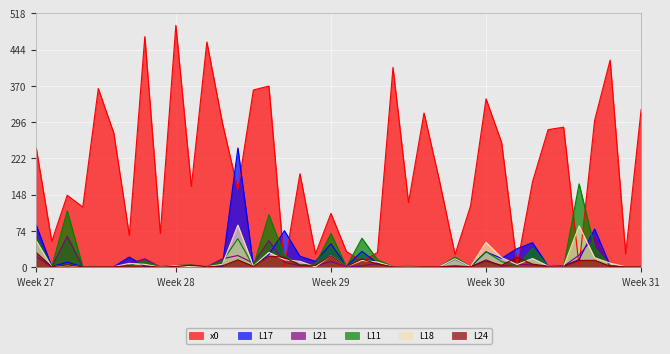

Between 365 and 423, which is larger?

423